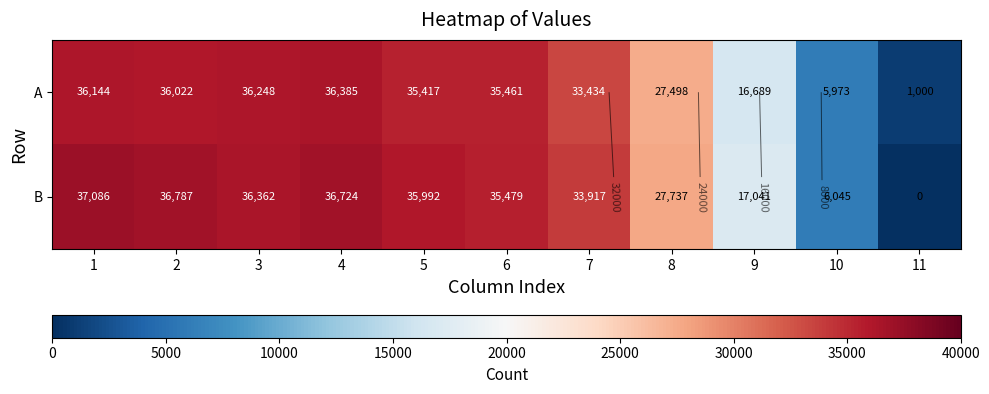

What is the average value of the B series?

27561